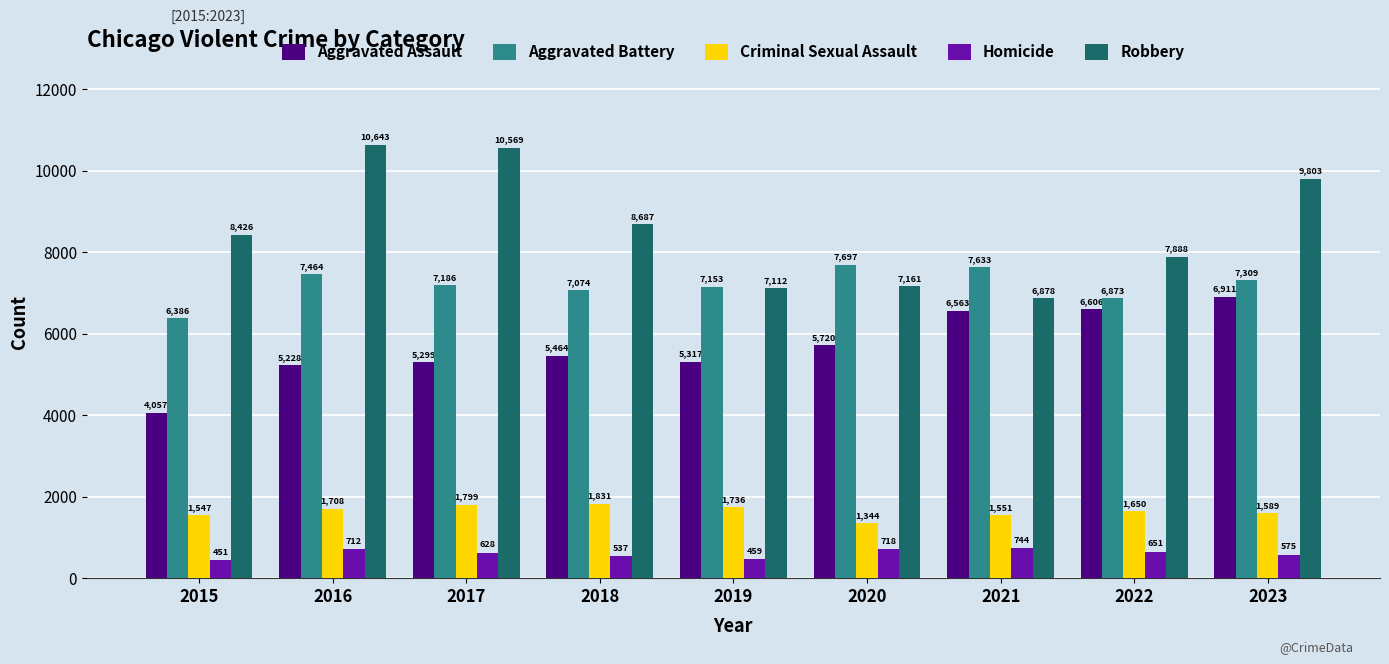

Read the Aggravated Assault value at 2017, to the nearest 50.

5300